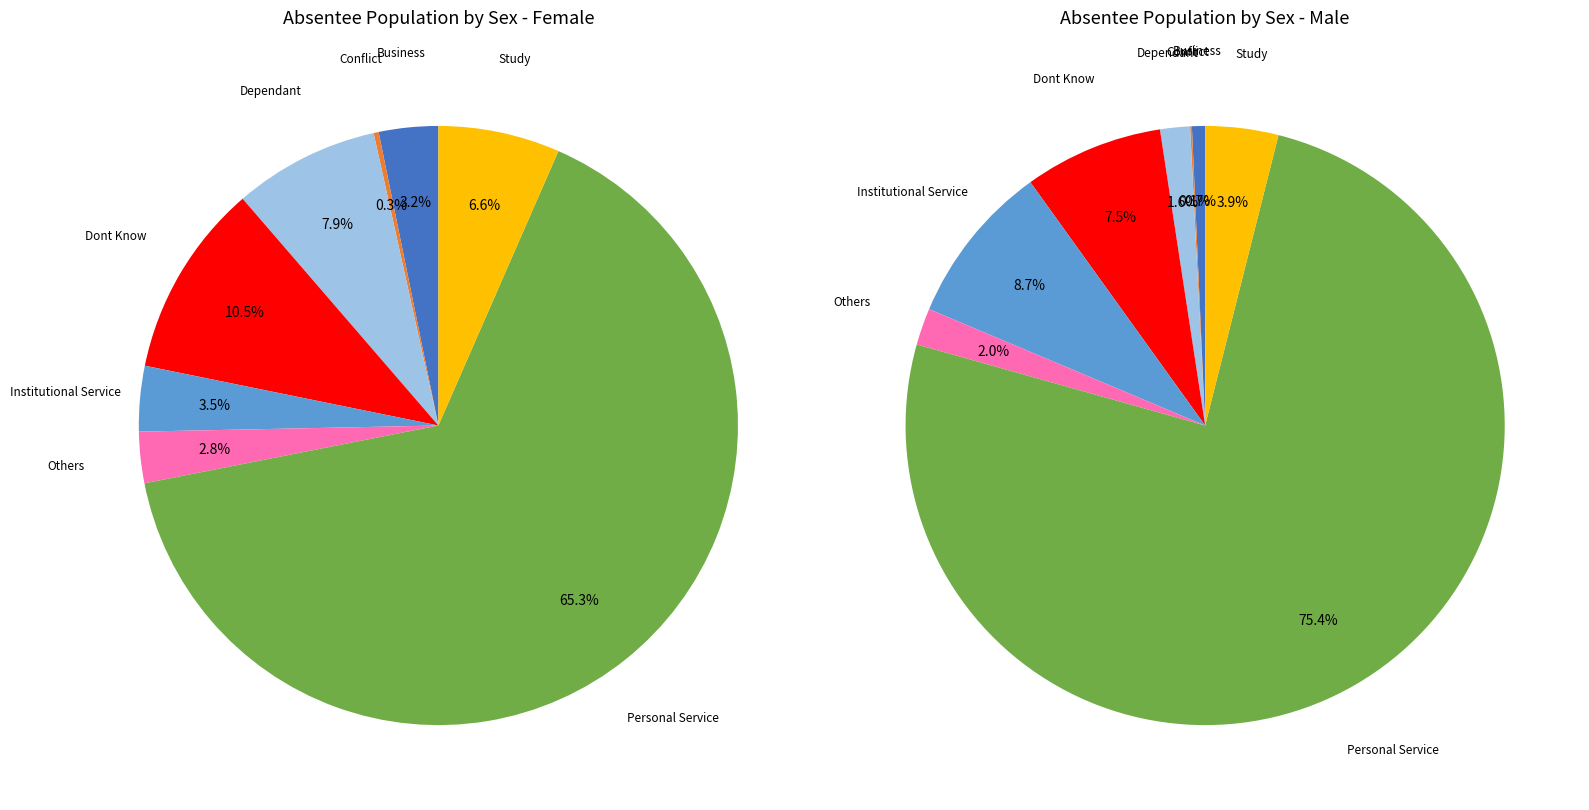

Which category accounts for the majority?

Personal Service